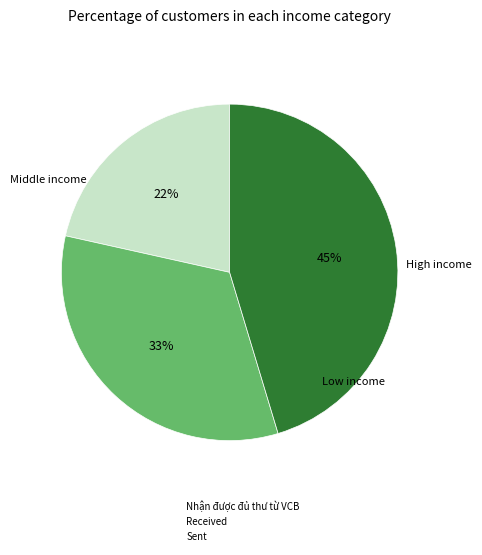

To the nearest percent, what is the average slice percentage?

33%